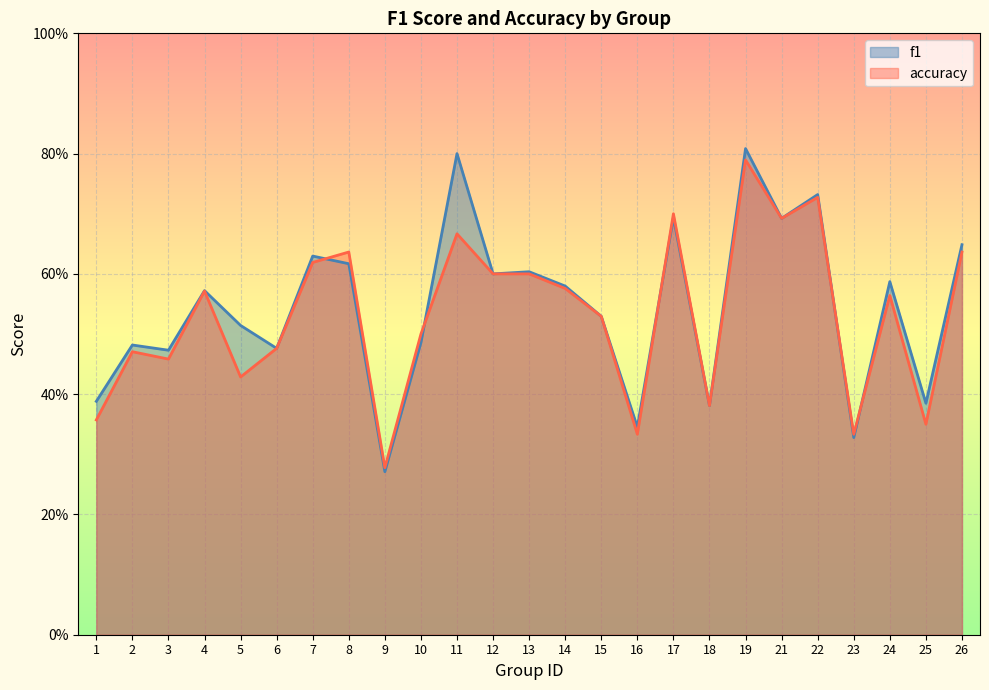

At 16, list the series in order from smallest to largest.

accuracy, f1